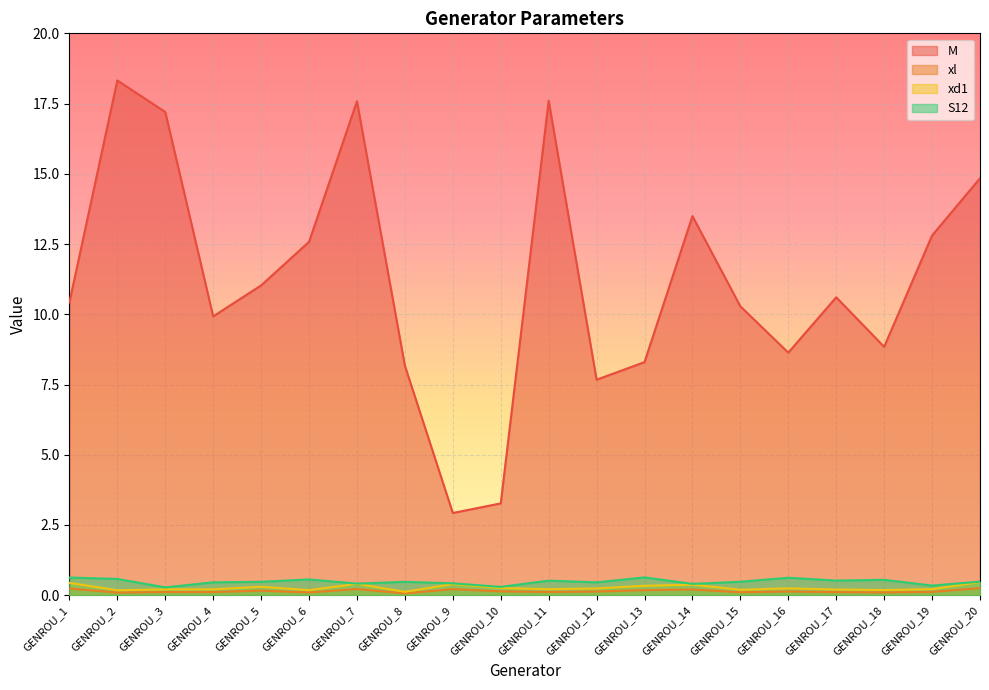

Which has a higher value, GENROU_8 or GENROU_5?

GENROU_5